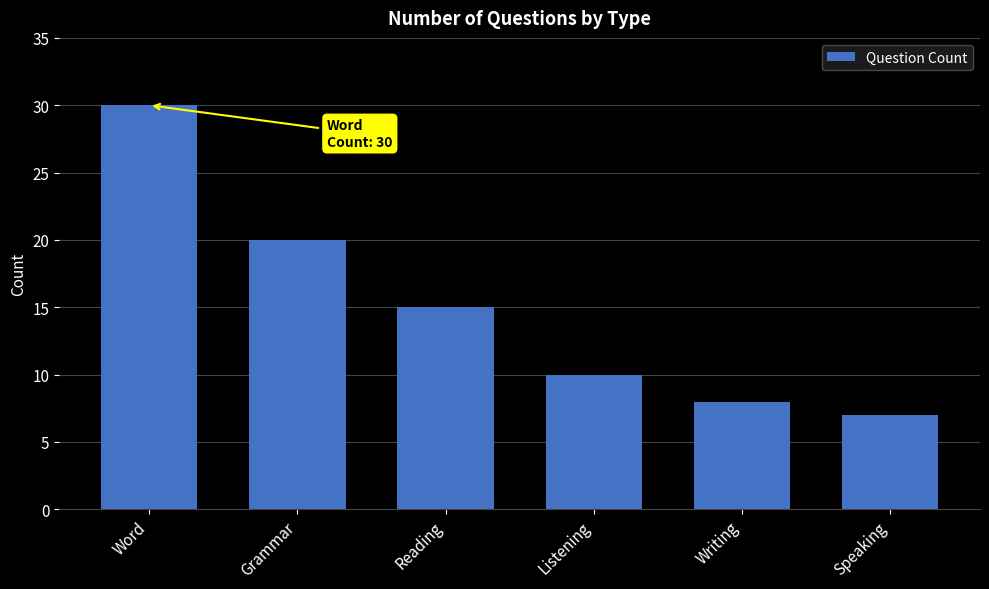

Is it true that the value at Writing is 8?

True